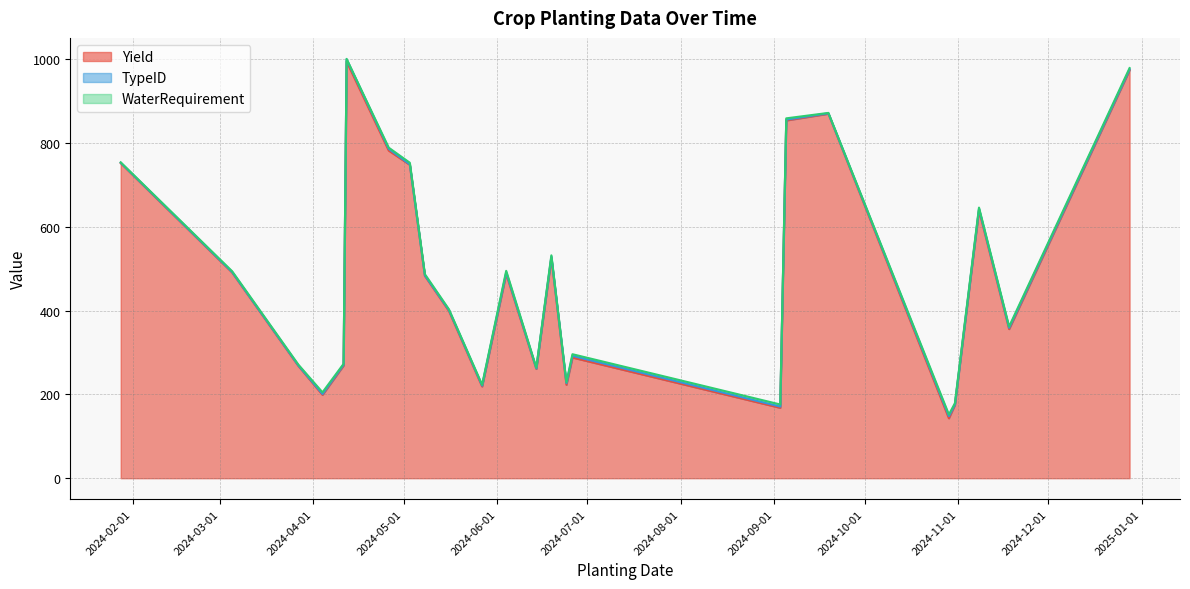

Does the chart have visible grid lines?

Yes